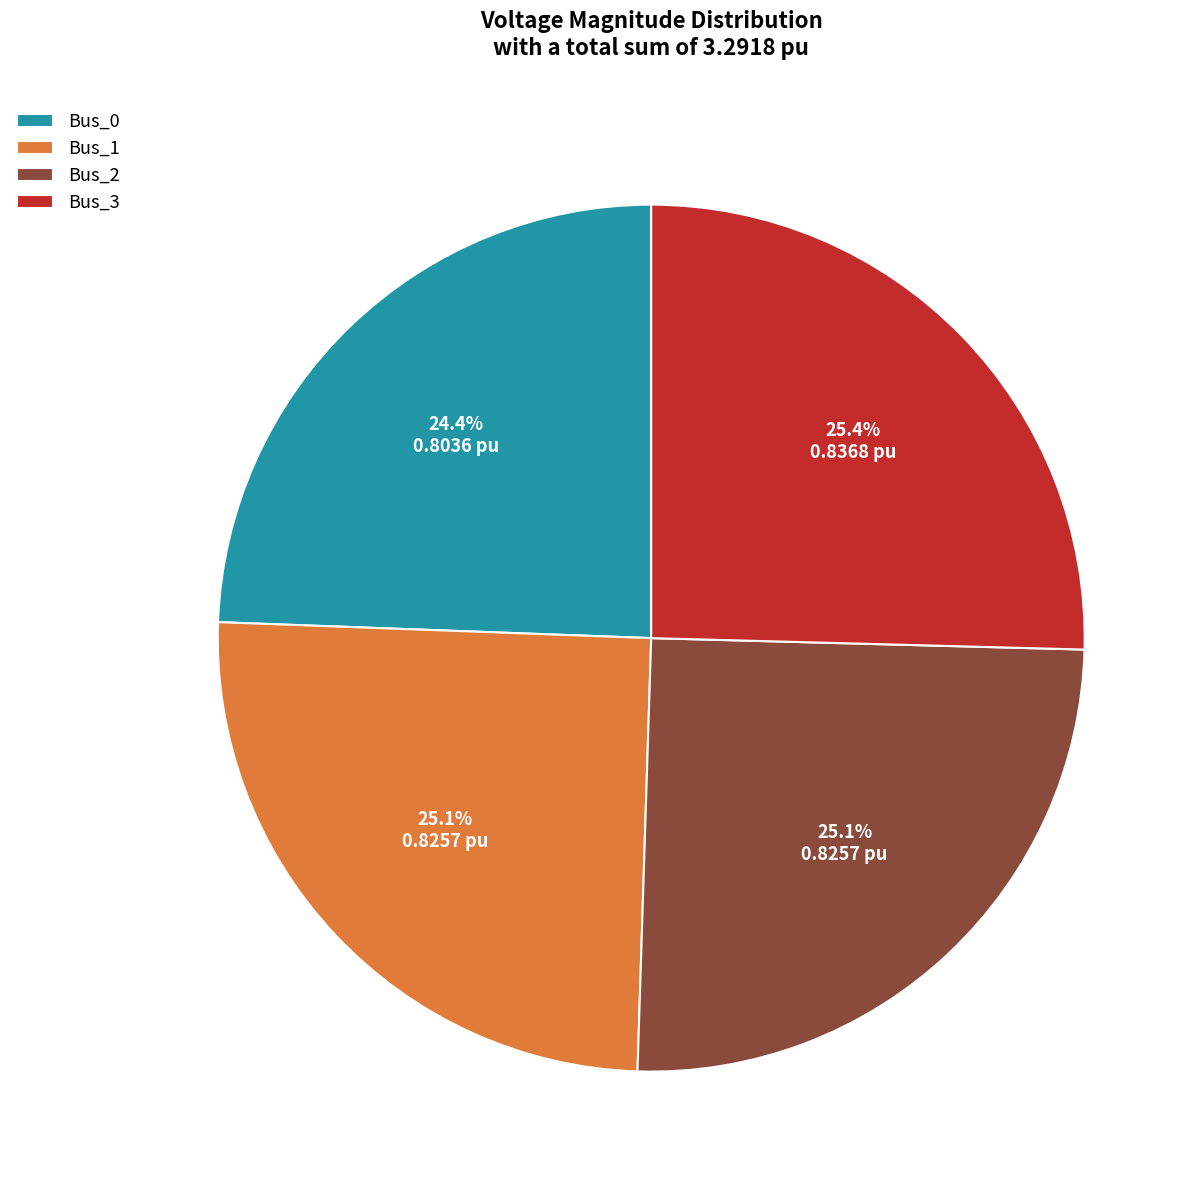

Which category has the smallest portion of the pie?

Bus_0